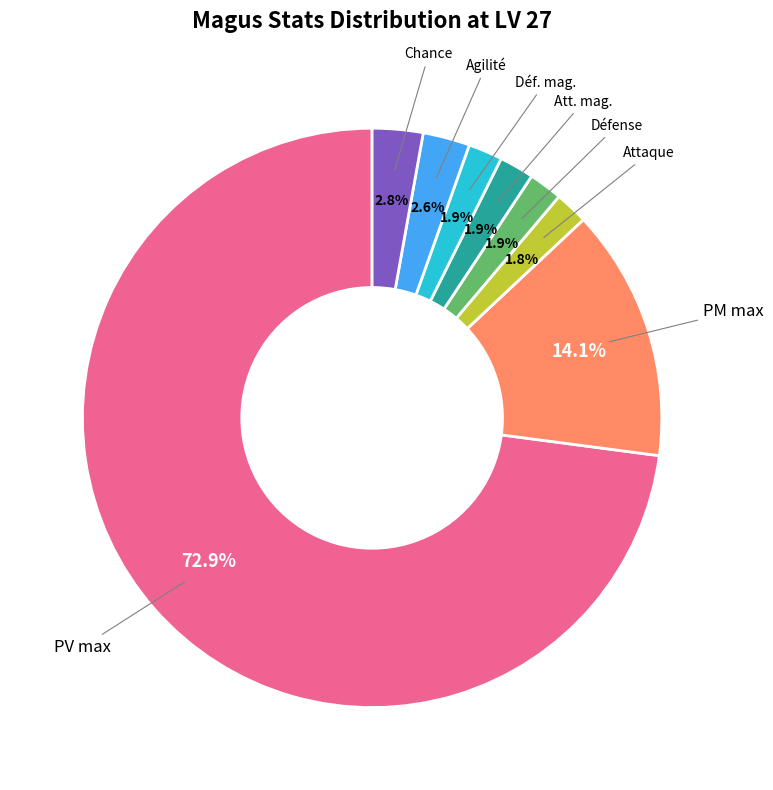

Does any single category account for the majority?

Yes